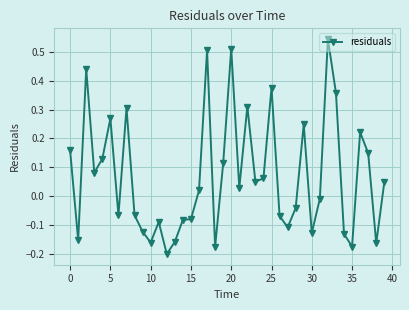

What is the difference between the maximum and minimum values?

0.7